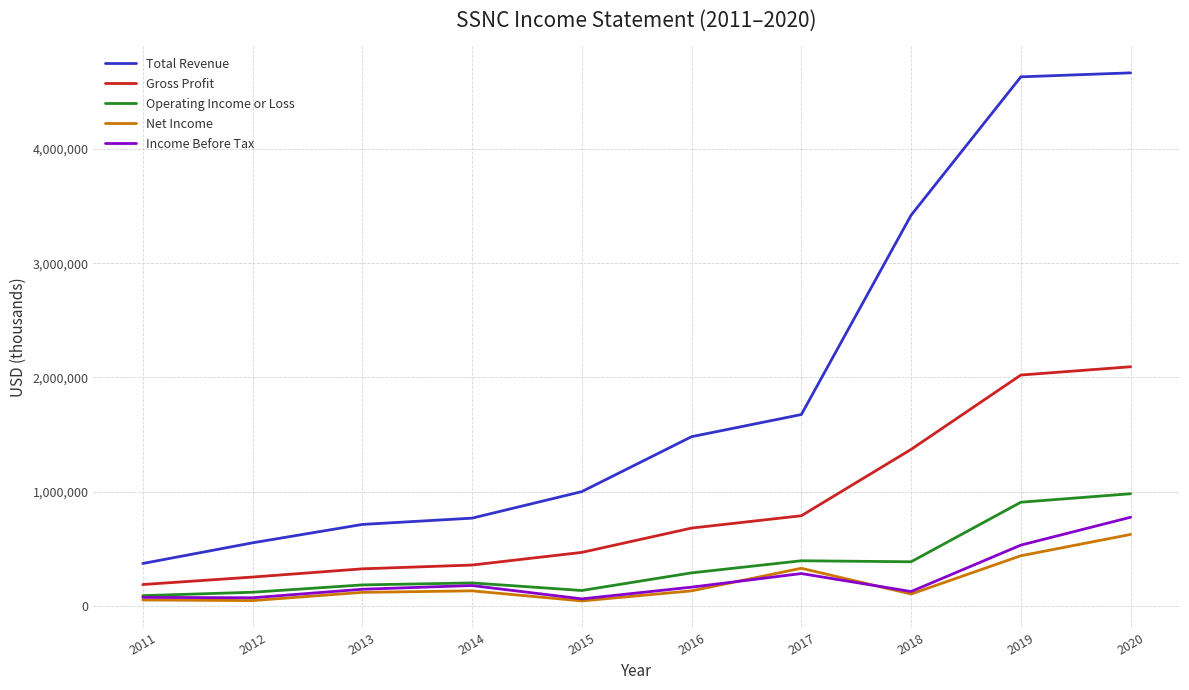

True or false: Operating Income or Loss has a value of 288700 at 2016.

True